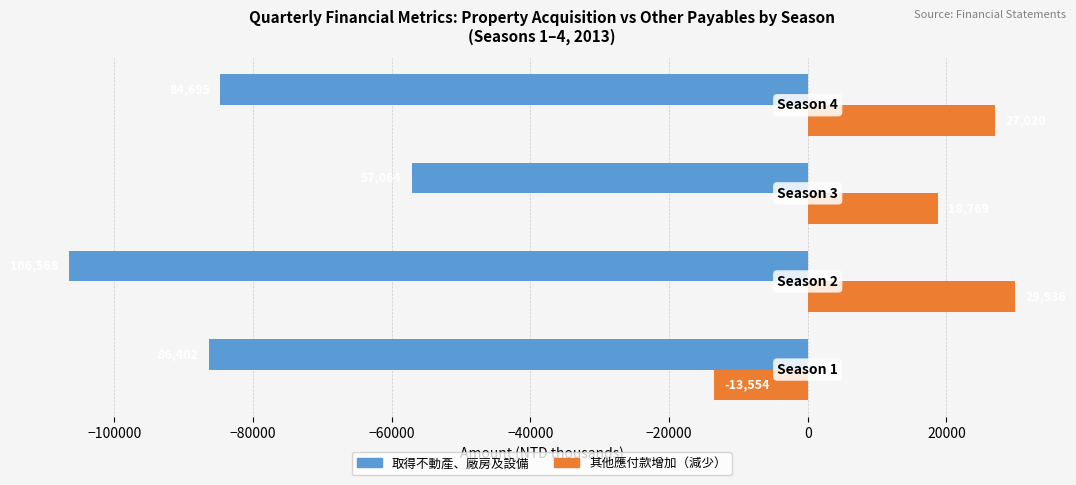

What is the lowest value of the 其他應付款增加（減少） series?

-13554